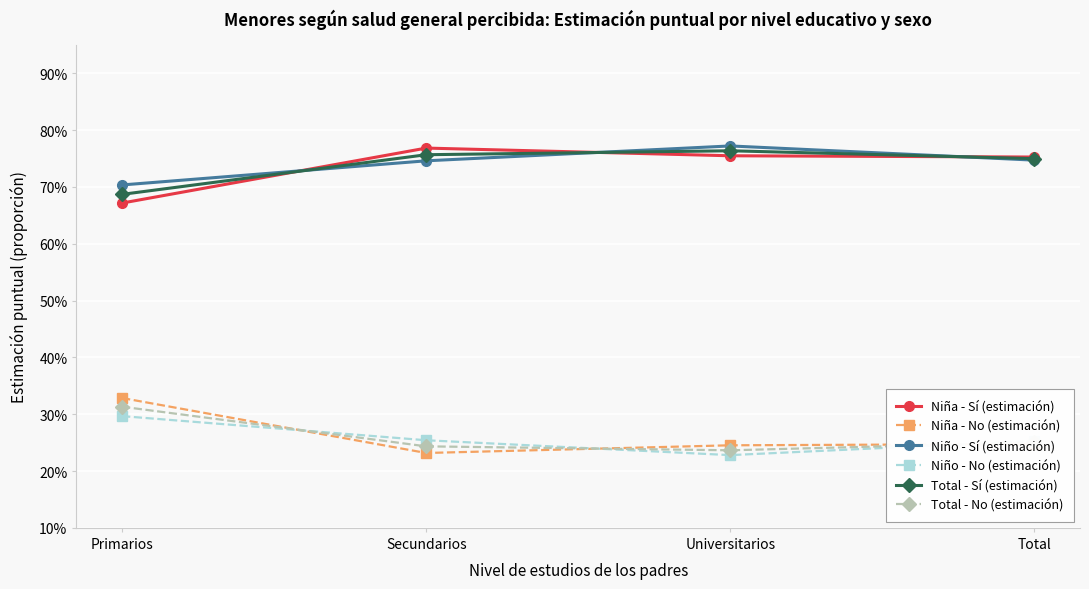

What are all the series names shown in the legend?

Niña - Sí (estimación), Niña - No (estimación), Niño - Sí (estimación), Niño - No (estimación), Total - Sí (estimación), Total - No (estimación)